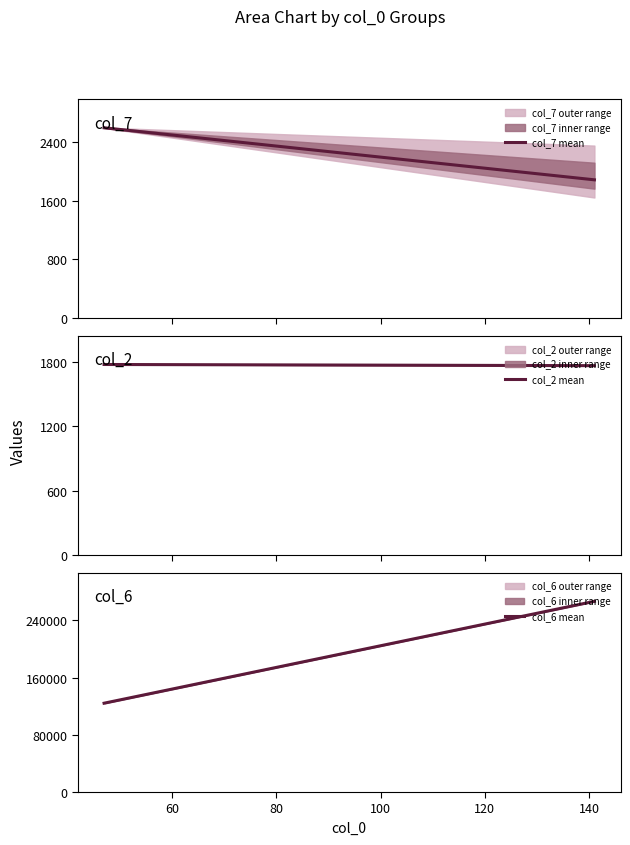

Which series has the largest range (max minus min)?

col_6 mean